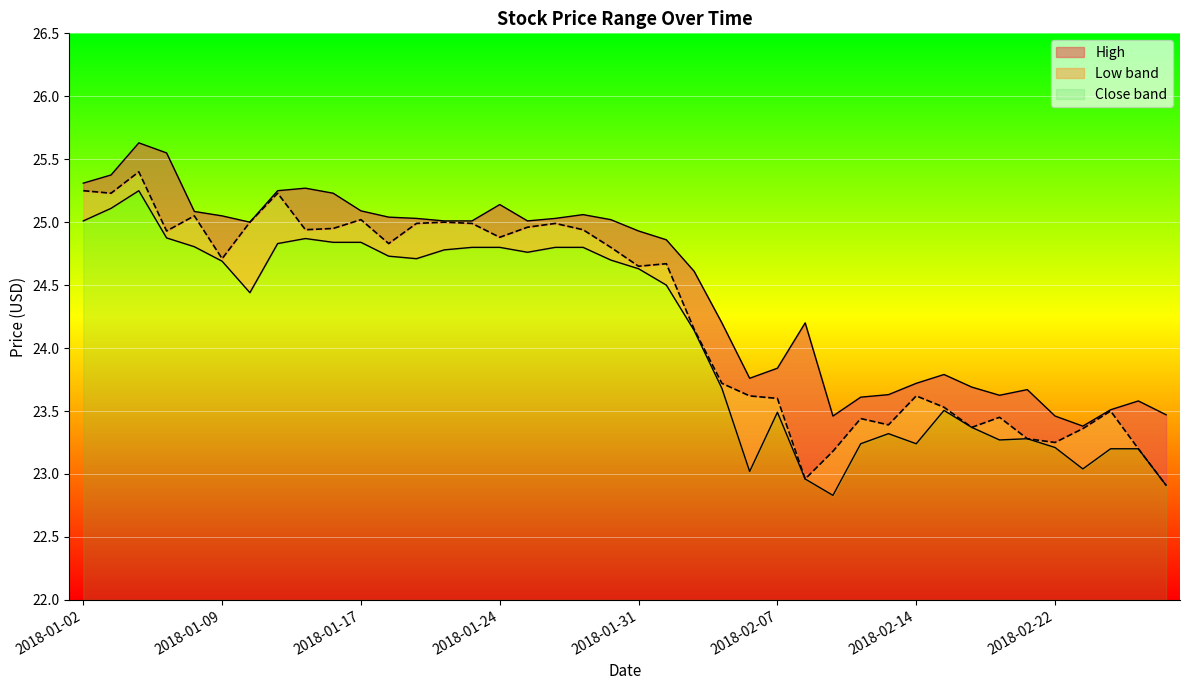

True or false: close and low cross at least once.

False